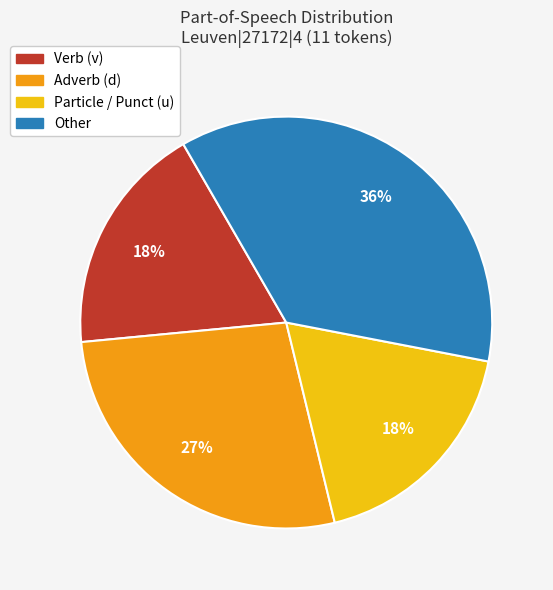

How many segments does this pie chart have?

4